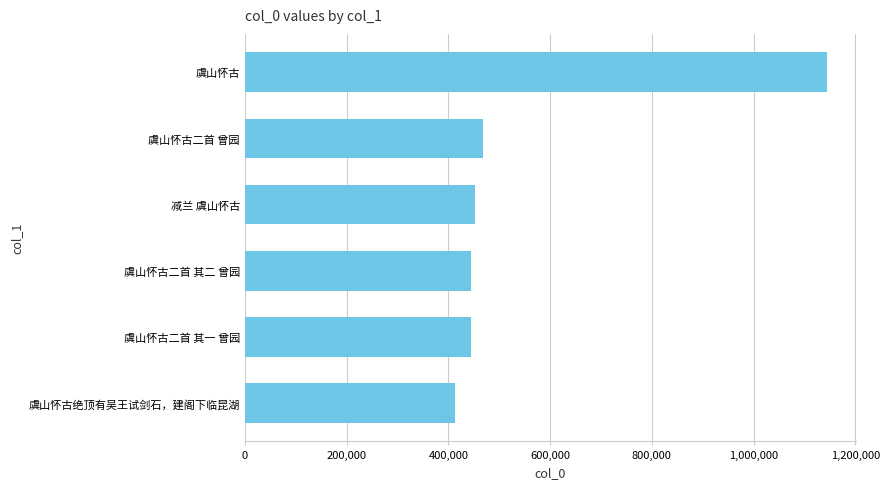

Which has a higher value, 虞山怀古二首 其一 曾园 or 虞山怀古?

虞山怀古